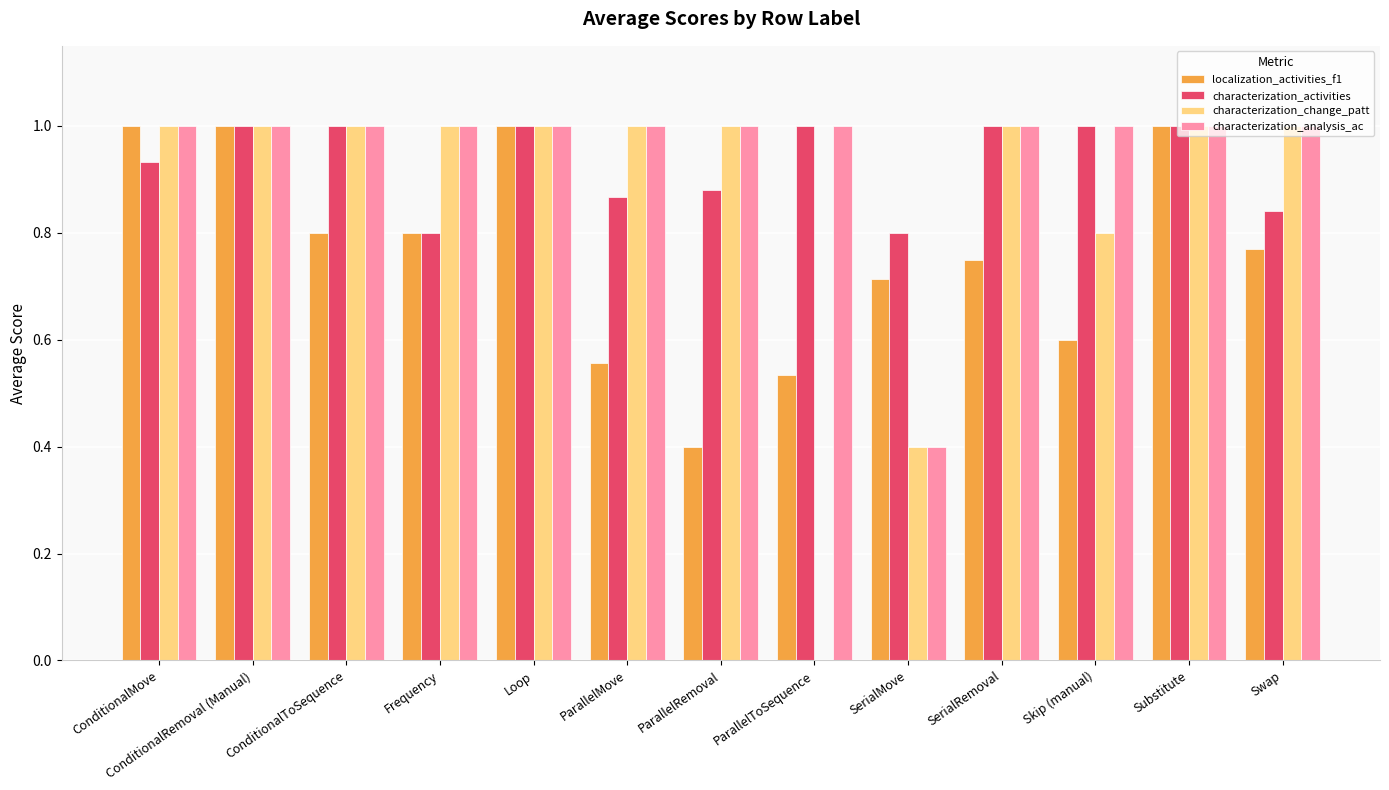

What is the sum of all characterization_change_patt values?

11.2